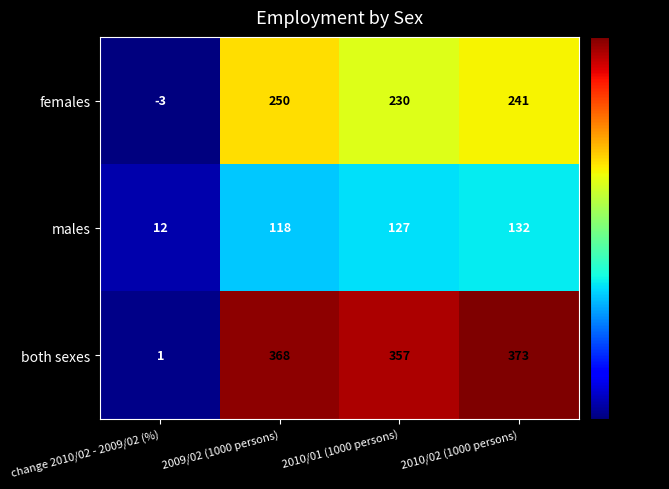

What is the lowest value of the males series?

12